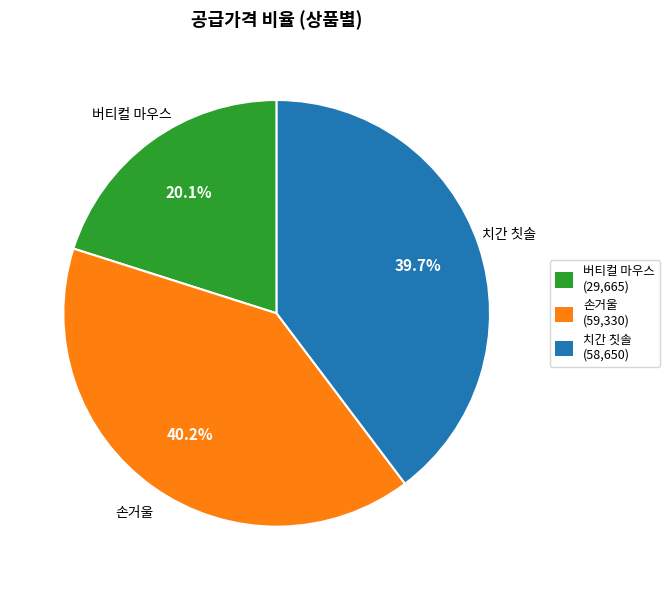

How many segments does this pie chart have?

3